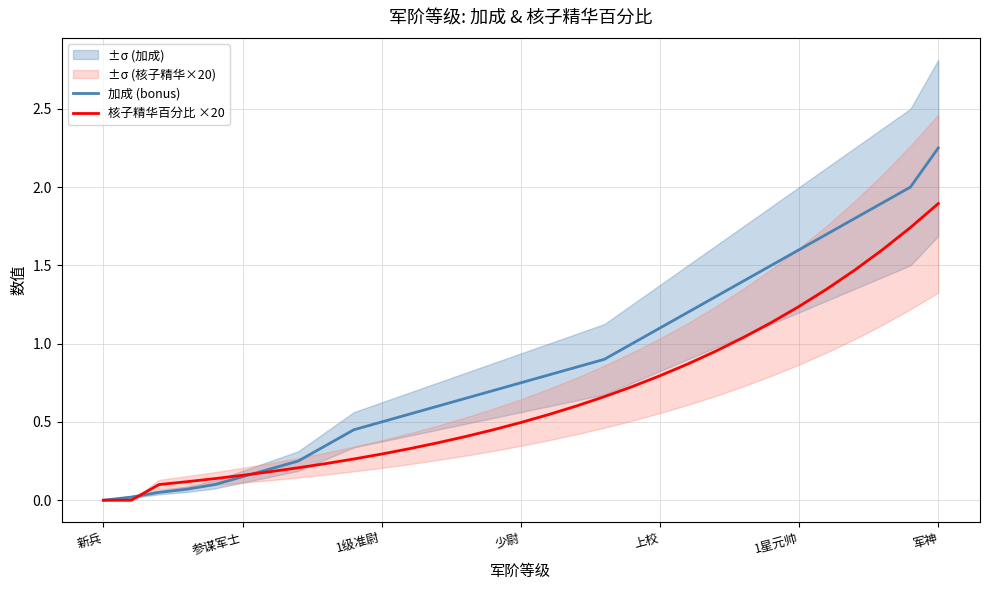

The 加成 (bonus) series shows 1.2 at 18. True or false?

False